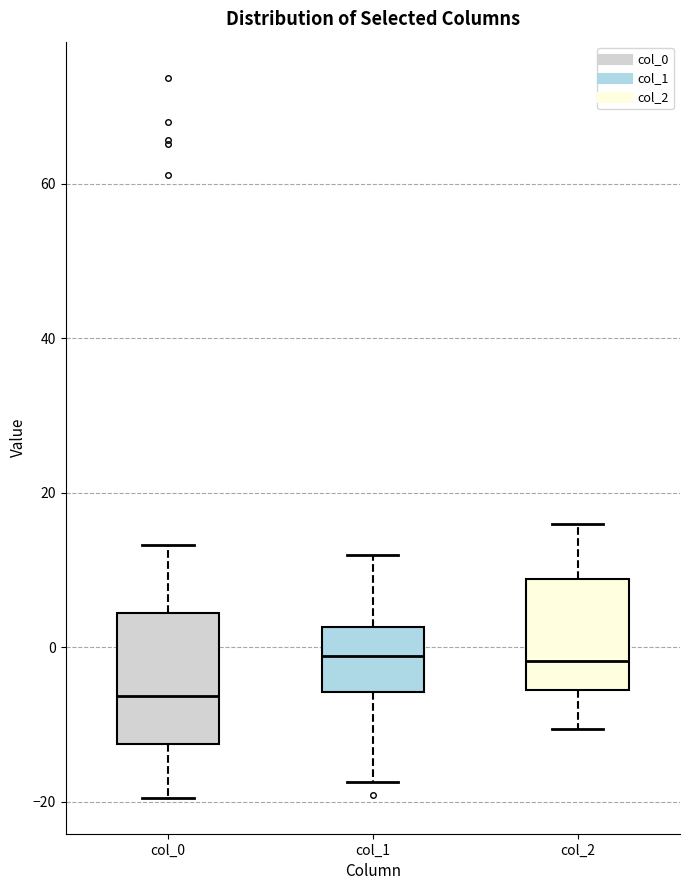

Which box is the tallest, from its lower edge to its upper edge?

col_0